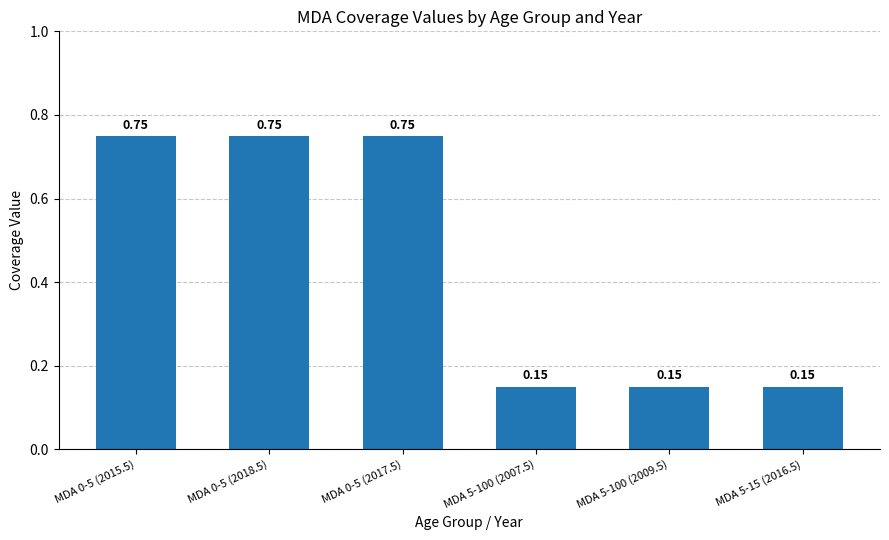

Does the chart contain stacked bars?

No